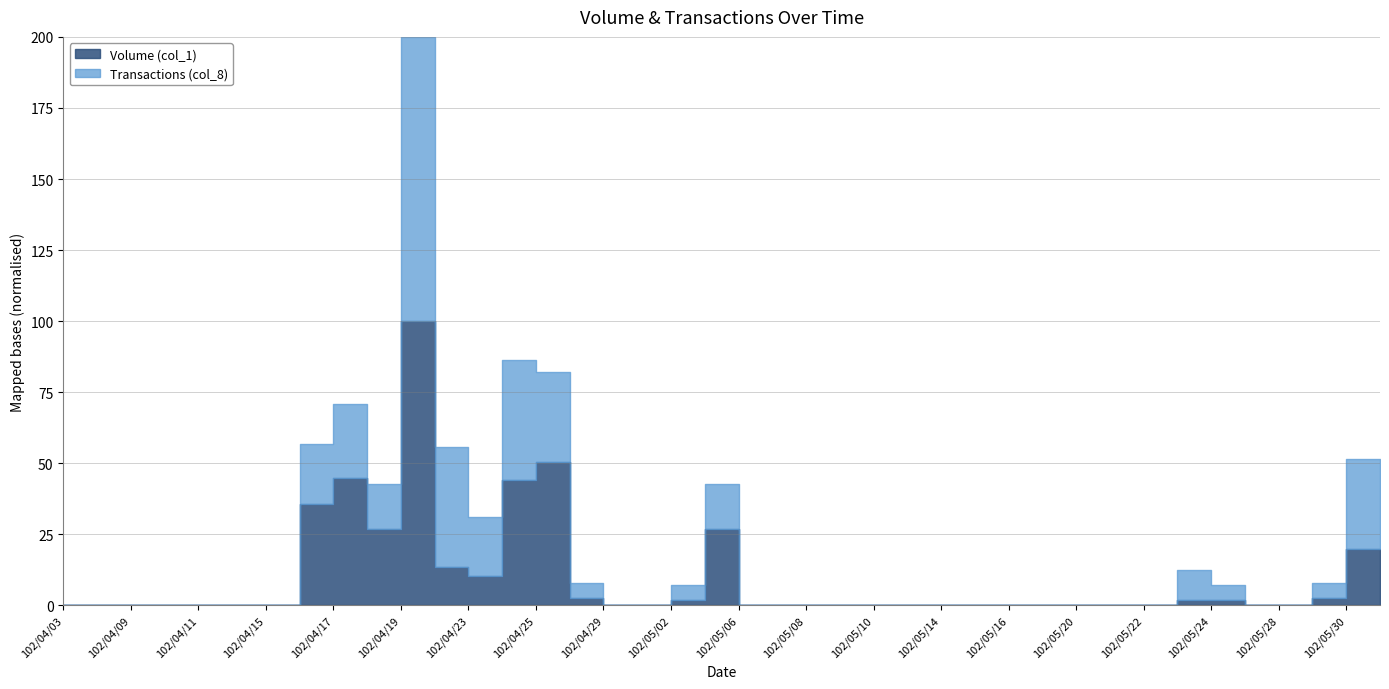

Which series has the largest total across all categories?

Volume (col_1)